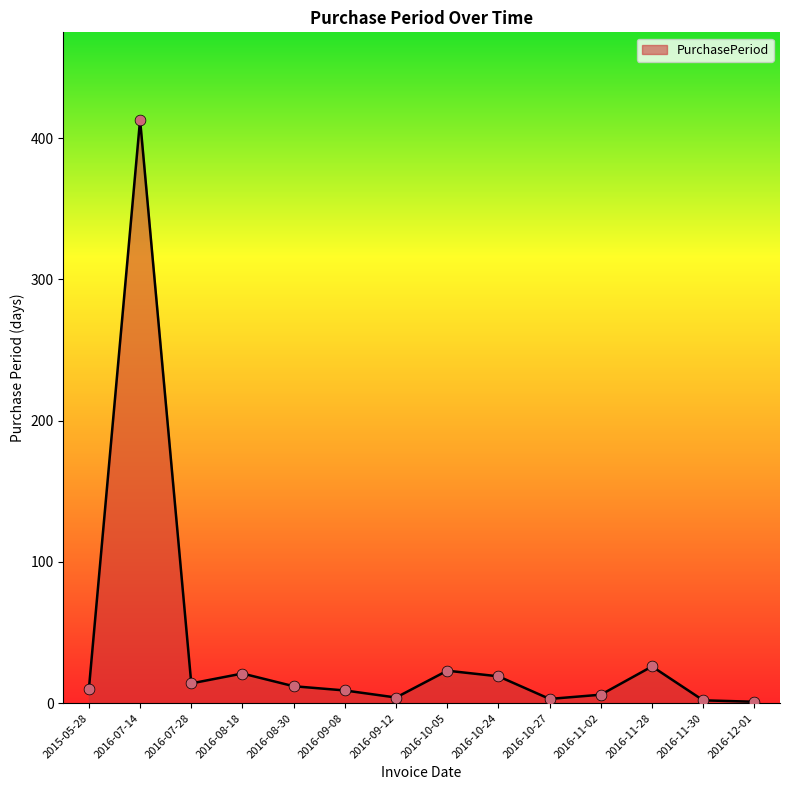

Which has a higher value, 2016-08-18 or 2016-10-27?

2016-08-18